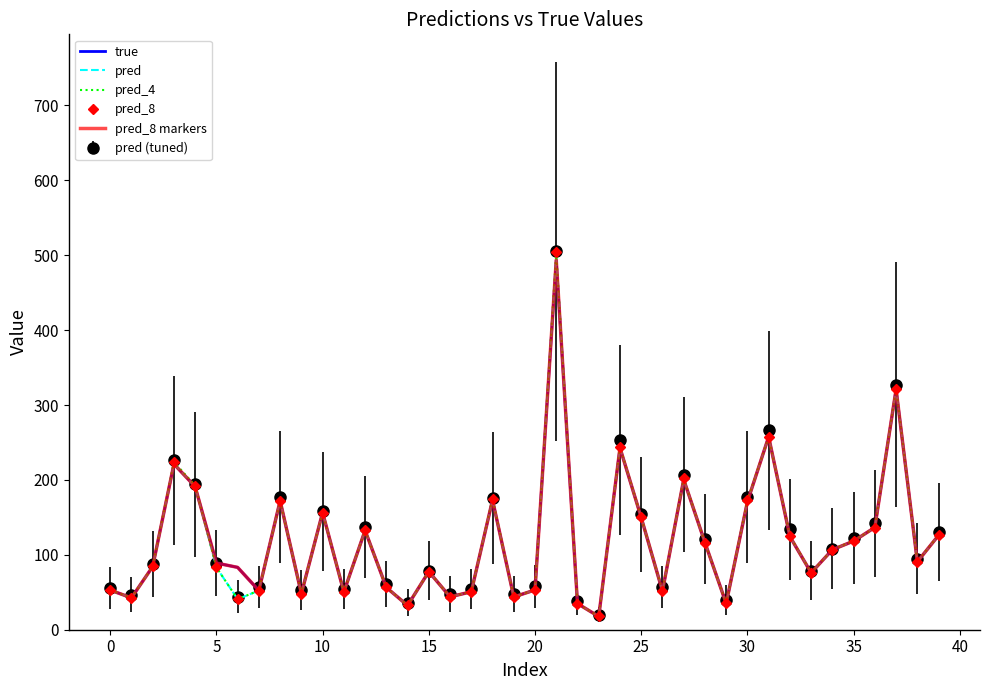

What is the difference between the maximum and minimum values in the pred_4 series?

477.4